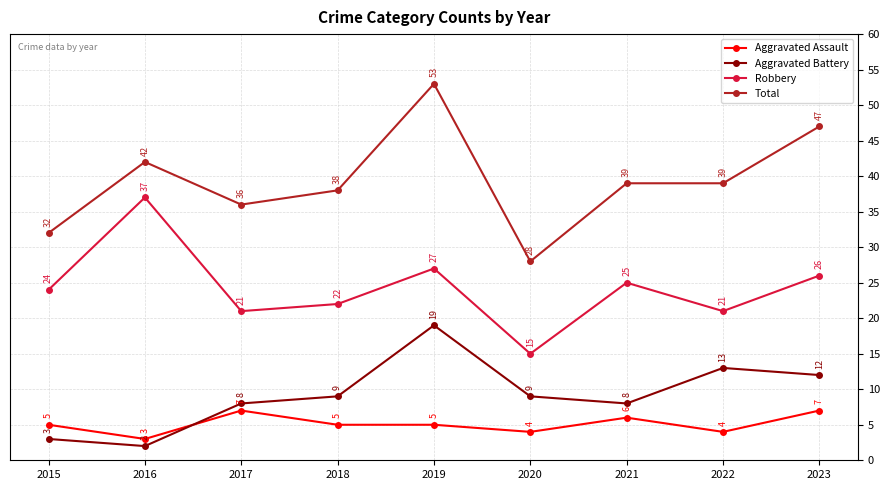

What is the value of the Total point at the 8th from the left?

39